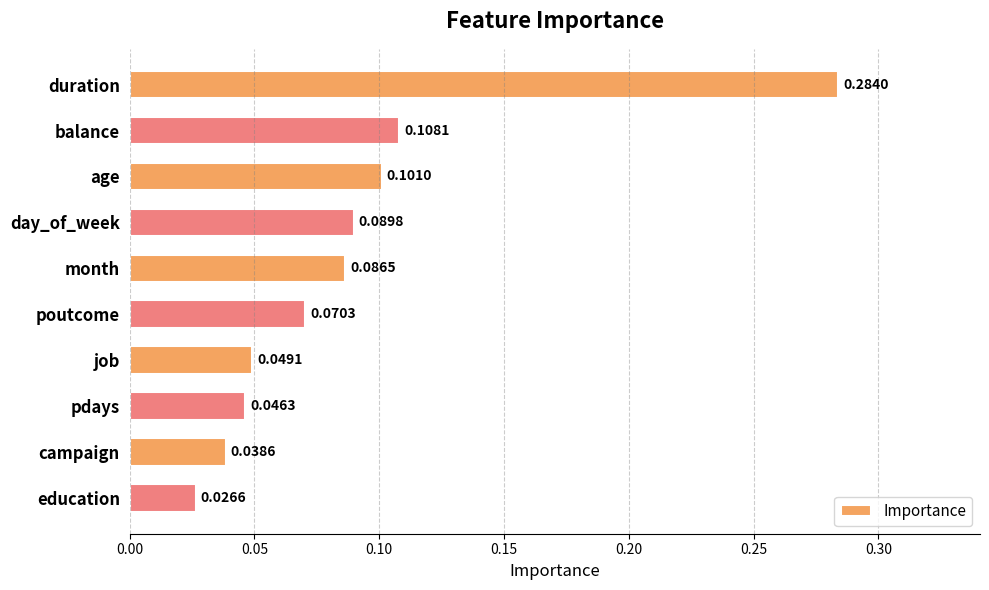

What is the sum of all values?

0.9